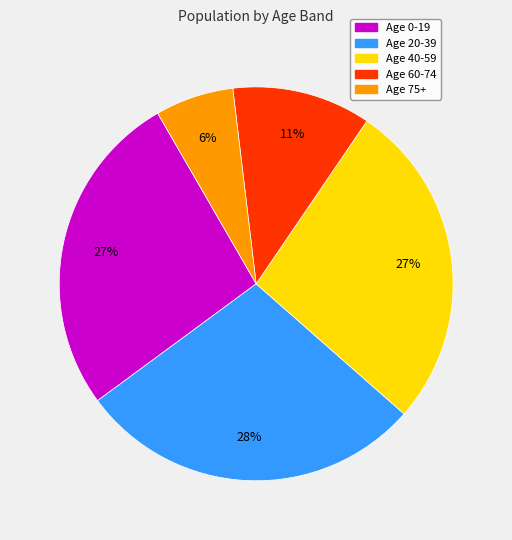

To the nearest percent, what is the average slice percentage?

20%